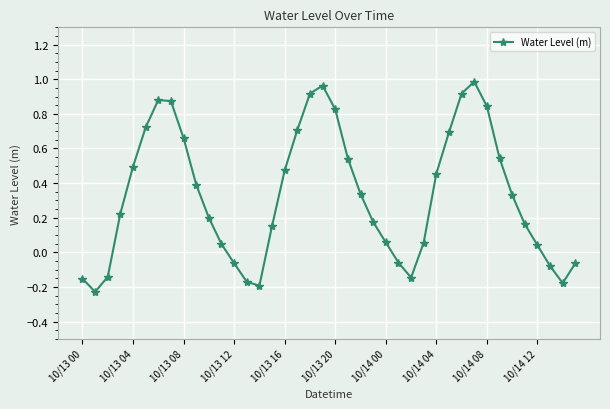

How many interior local peaks (higher than both neighbors) does the data have?

3